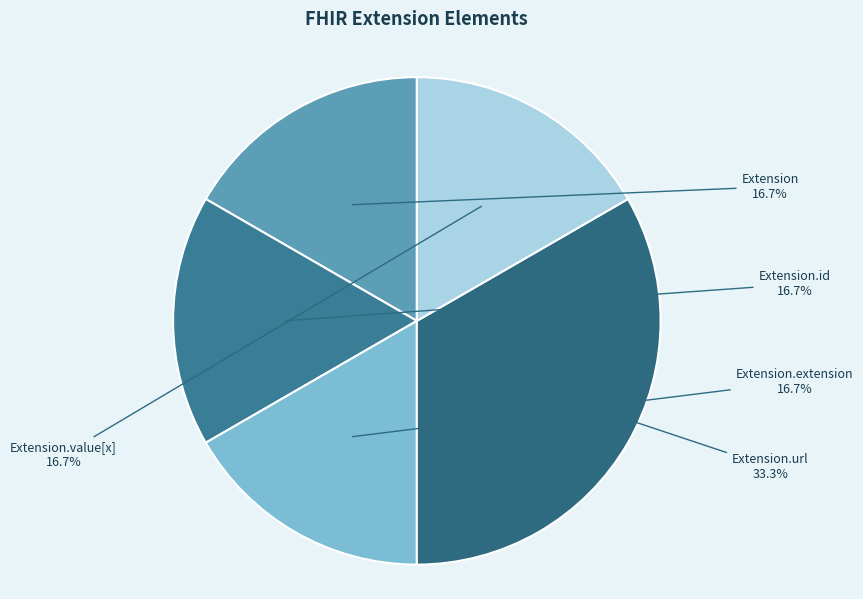

What is the ratio of the value at Extension.url to the value at Extension.extension?

2.0